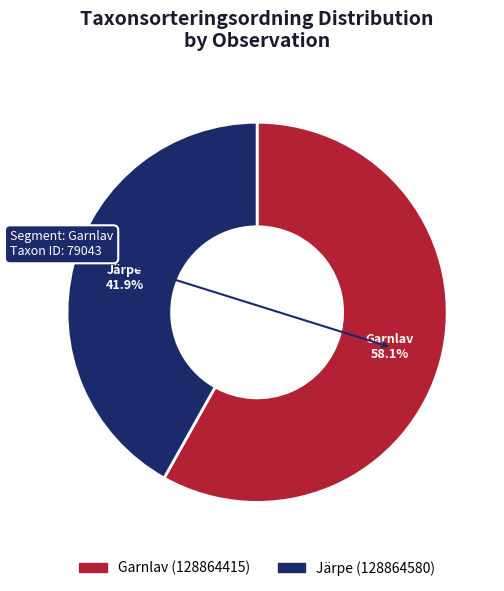

How many segments does this pie chart have?

2